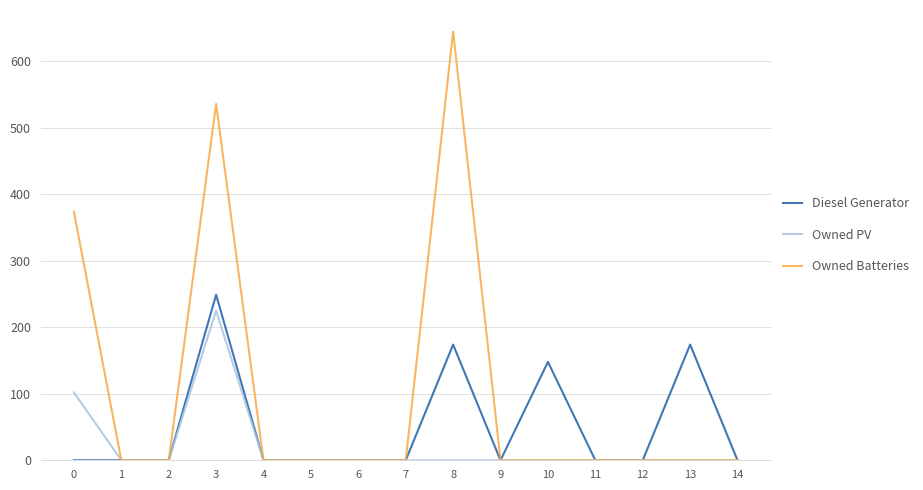

At which category does the chart reach its peak across all series?

8